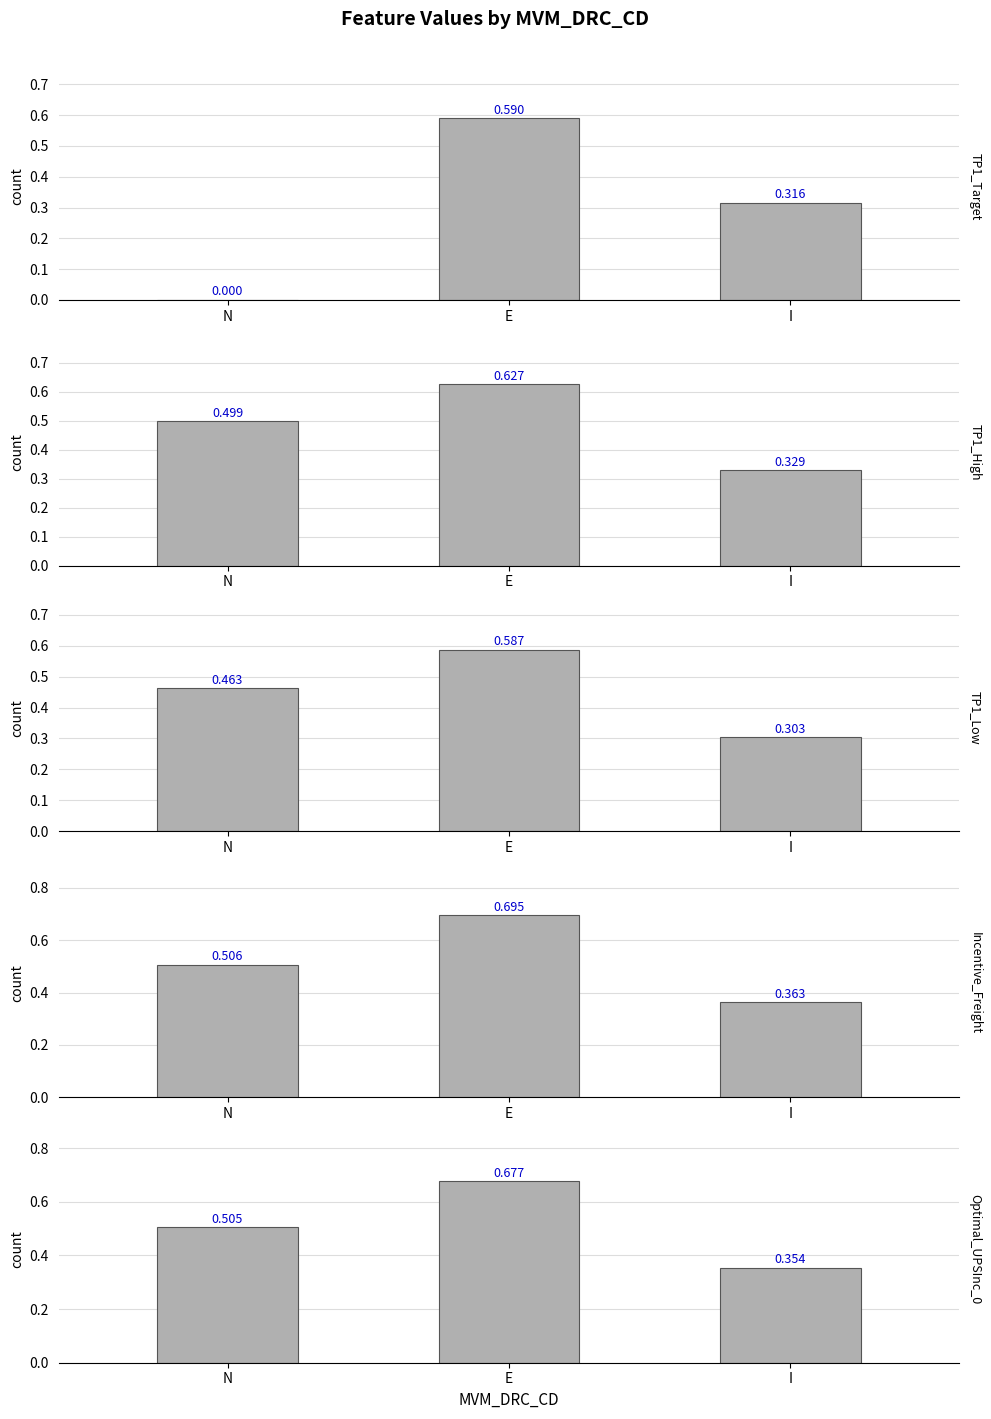

At how many categories does at least one series exceed 0?

3